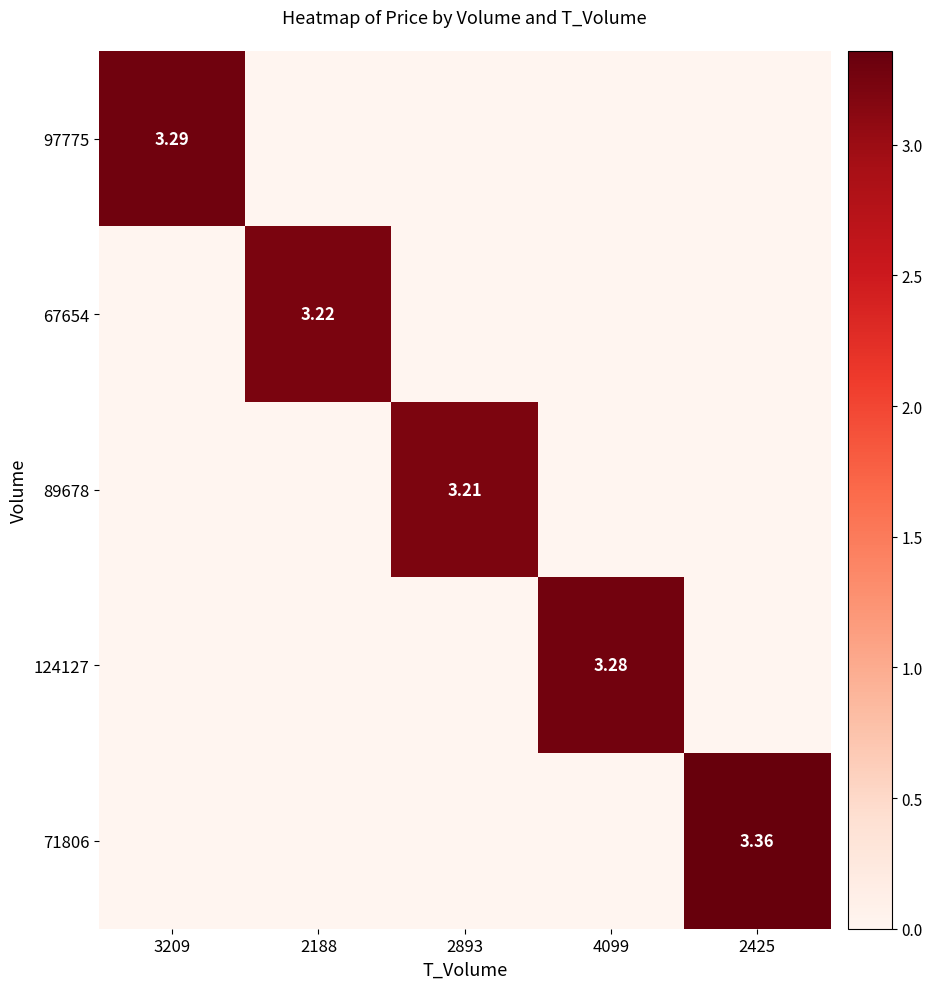

Count the 89678 values in the range 0 to 1.

4